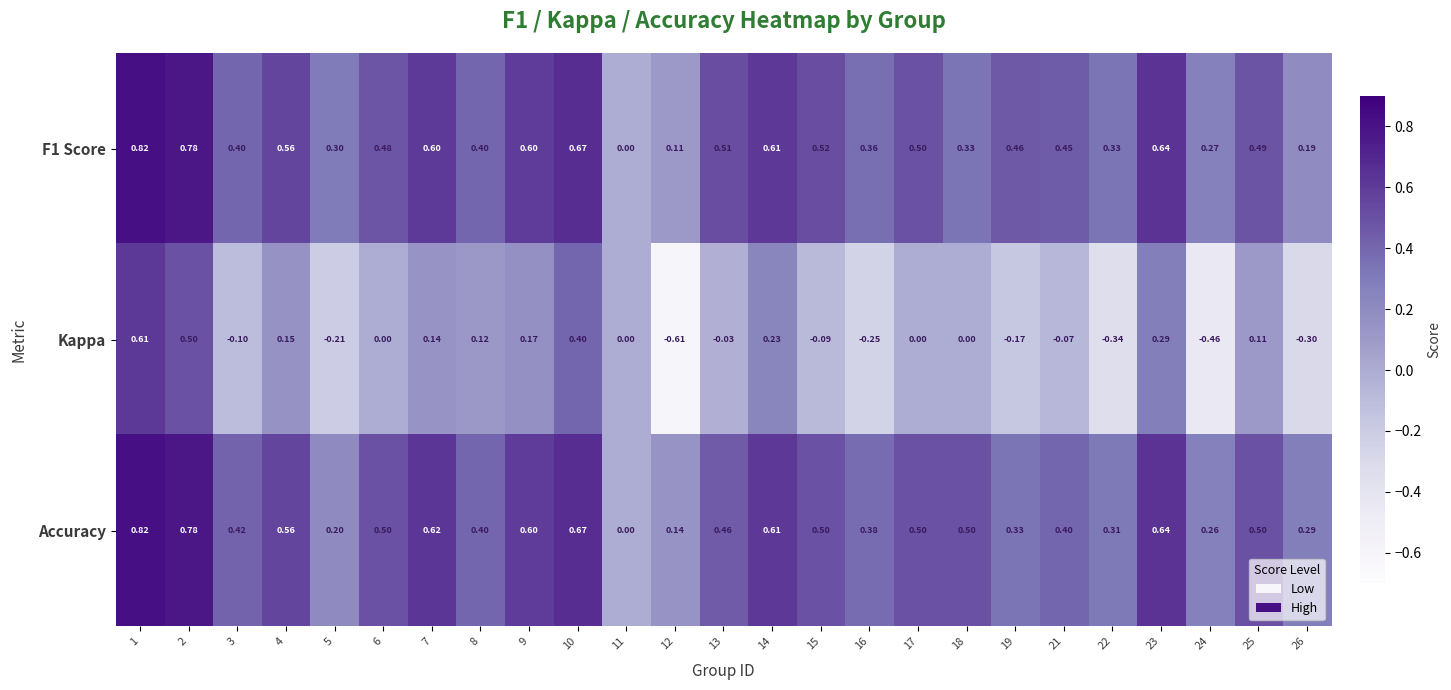

Which series has the largest range (max minus min)?

Kappa